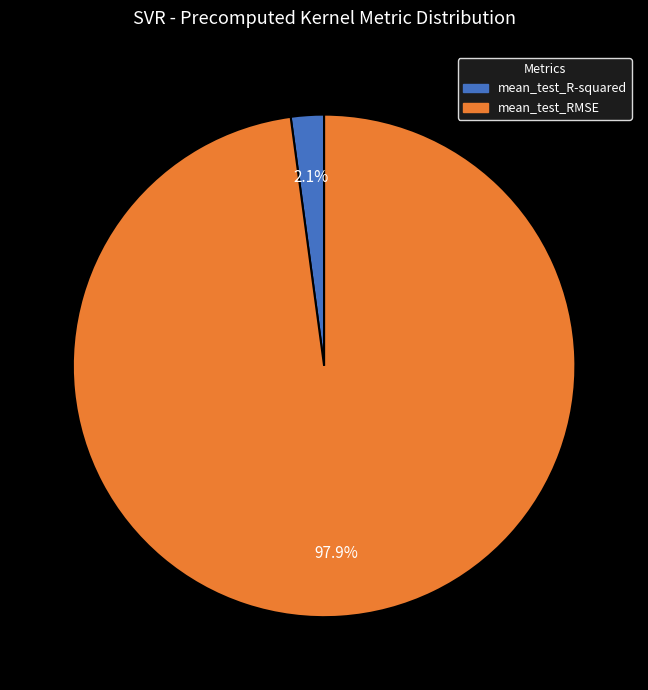

Which has a higher value, mean_test_R-squared or mean_test_RMSE?

mean_test_RMSE